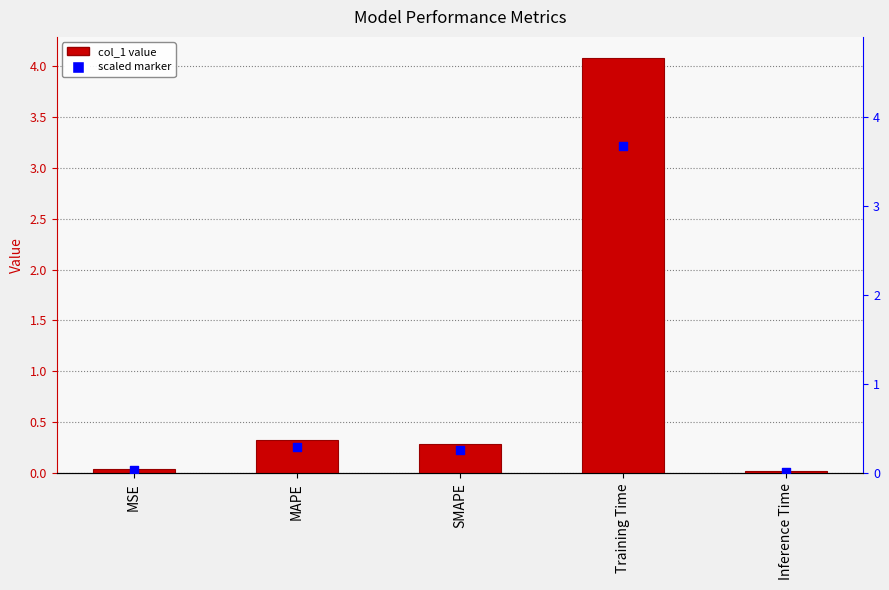

Which series reaches the maximum Y coordinate?

col_1